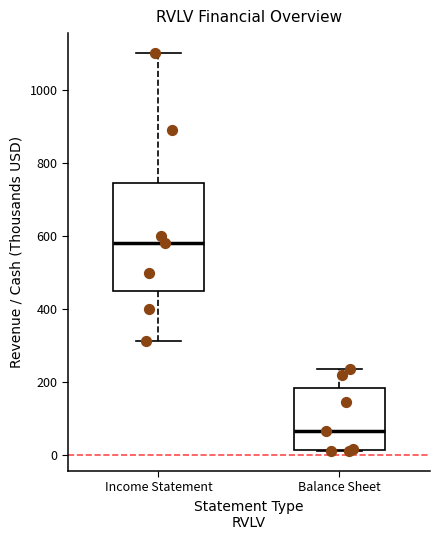

Reading left to right, transcribe this box plot: for each box, give where its median line is, the range the box spans, and where its two whiskers end, as read against the y-axis. The values are not printed on the chart, so give them approximately, as read against the axis.

Income Statement: median 580, box 440 to 740, whiskers 320 to 1100
Balance Sheet: median 60, box 20 to 180, whiskers 20 to 240